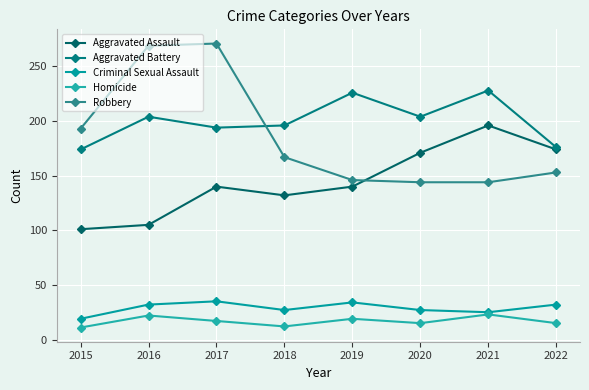

What is the approximate value of Criminal Sexual Assault at 2019, to the nearest 5?

35